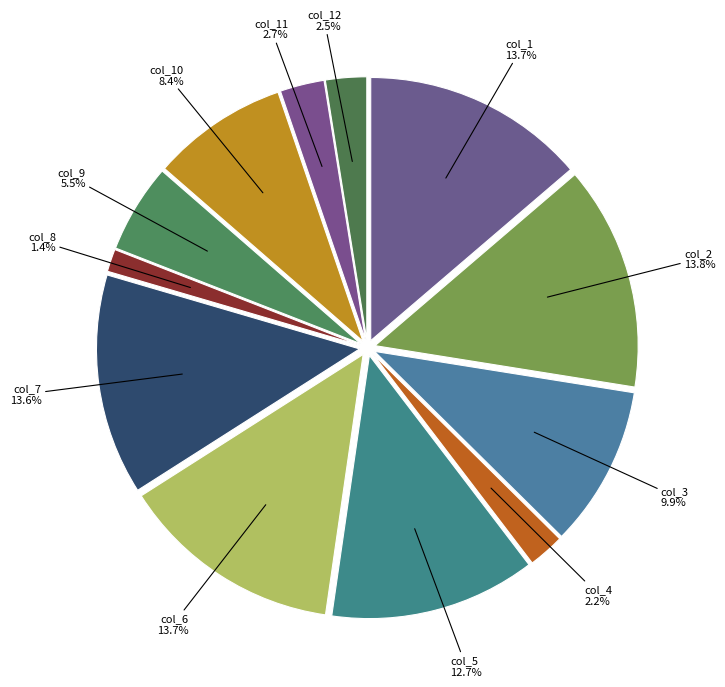

Does any single category account for the majority?

No